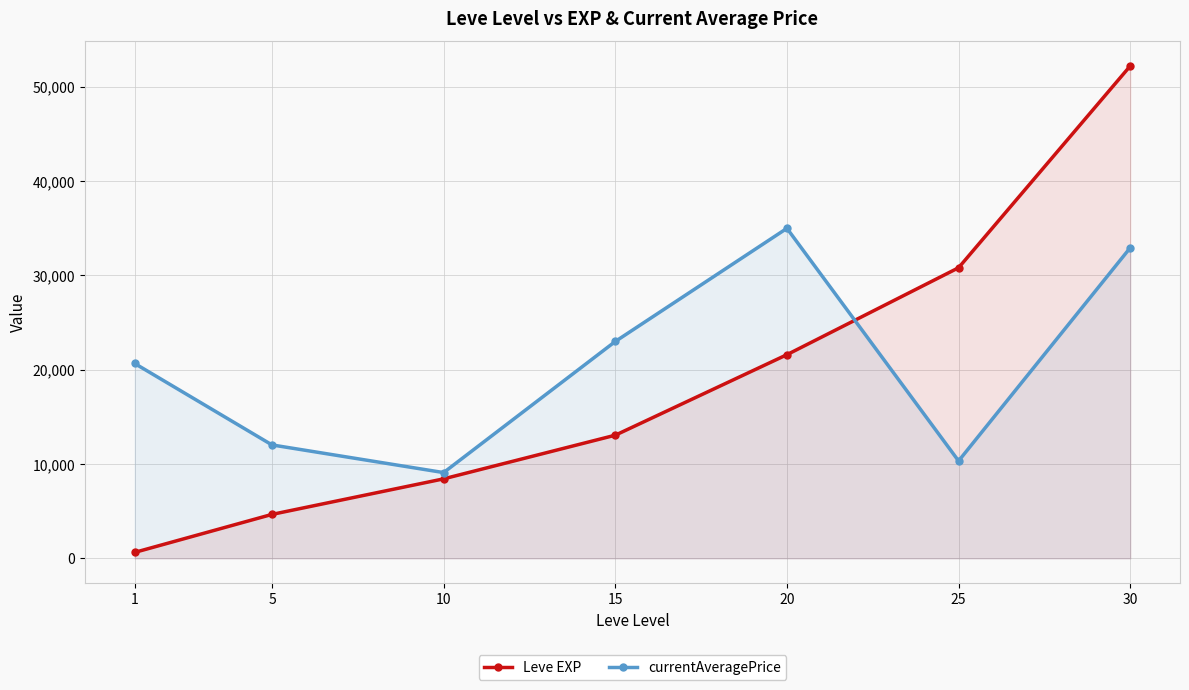

At which label is currentAveragePrice closest to 22047?

15